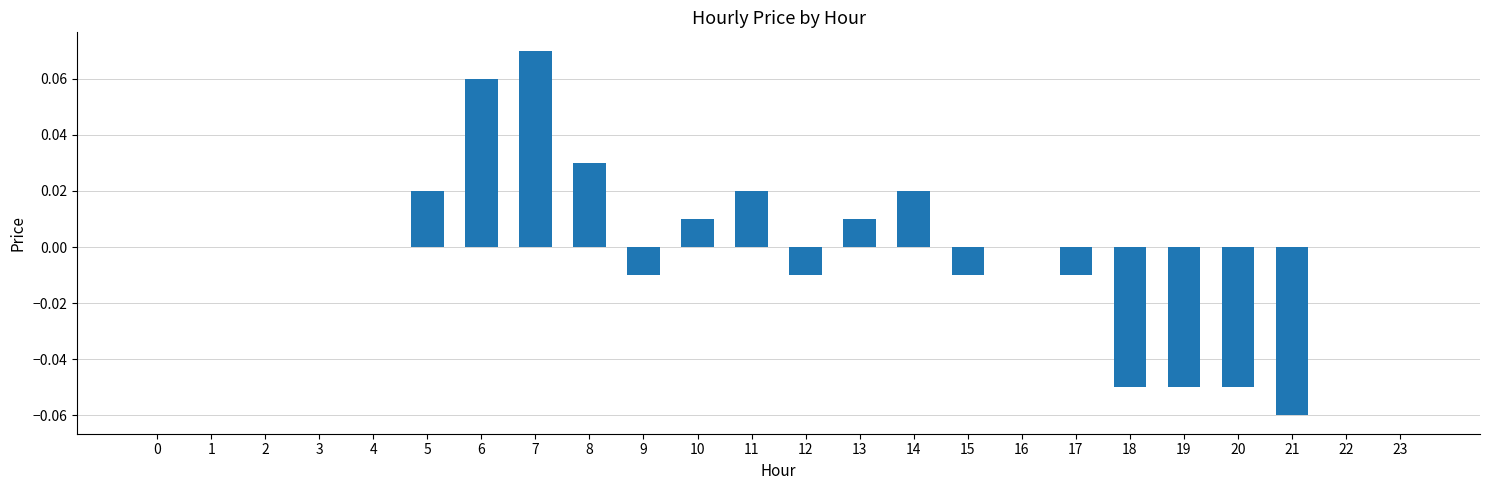

The chart shows a value of 0.0 at 23. True or false?

True